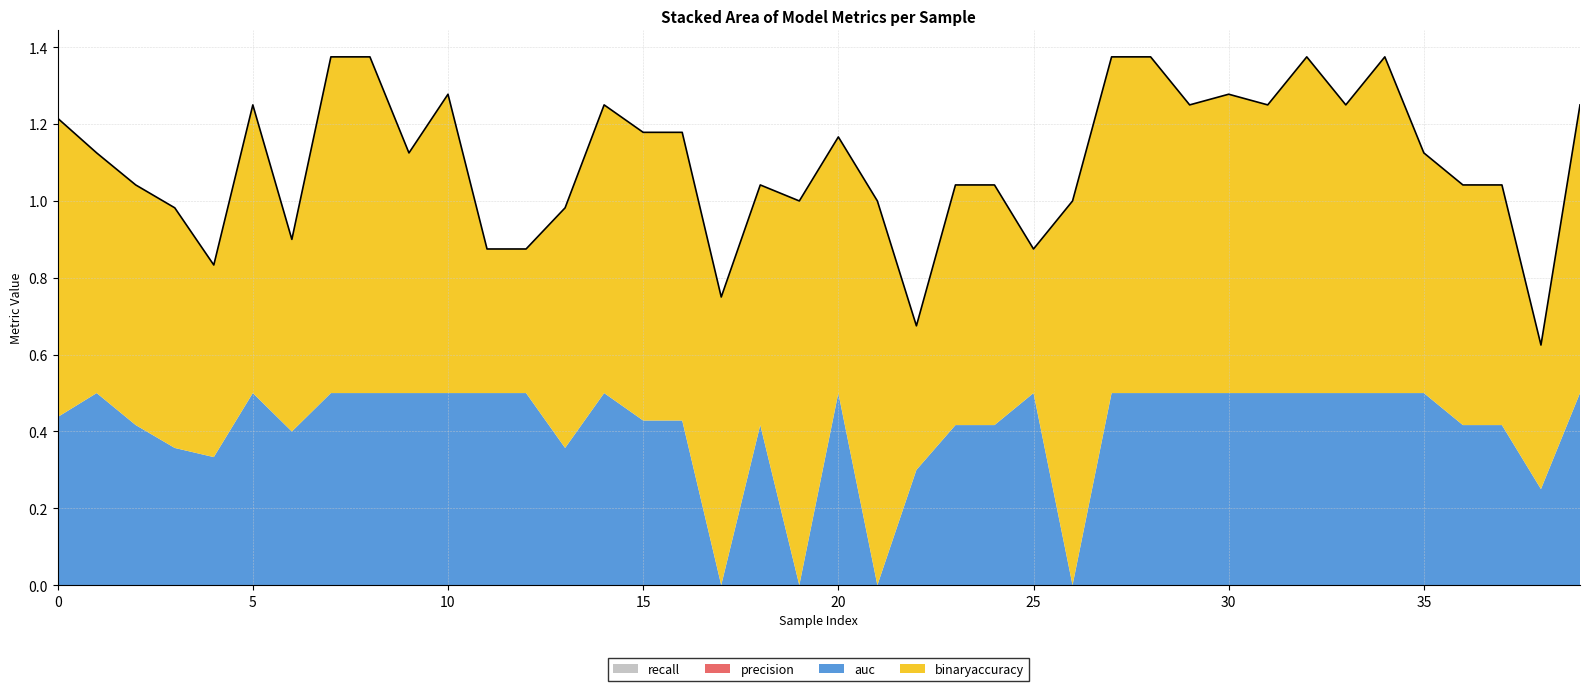

True or false: recall has more than 1 points higher than both neighbors.

False